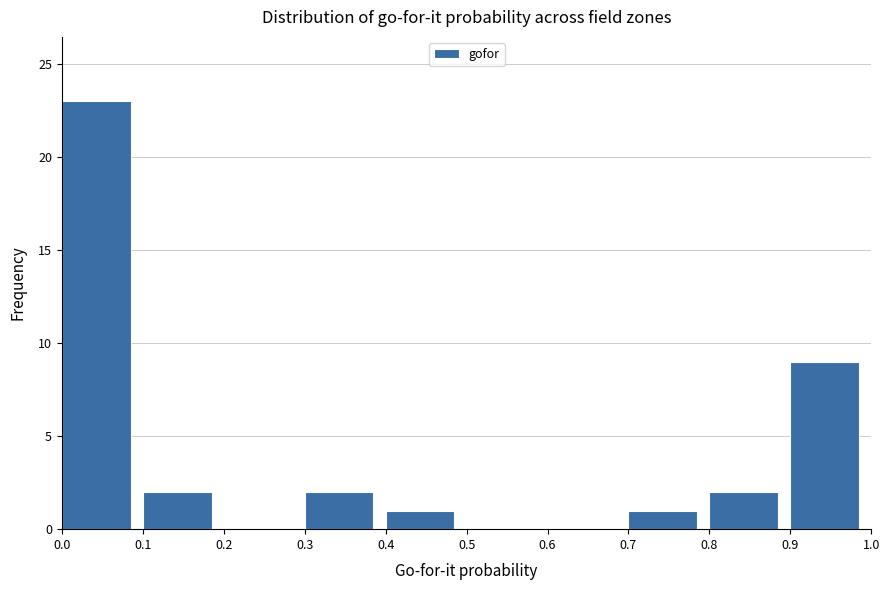

How tall is the bar that spans 0.4 to 0.5 on the x-axis? The values are not printed on the chart, so give them approximately, as read against the axis.

1